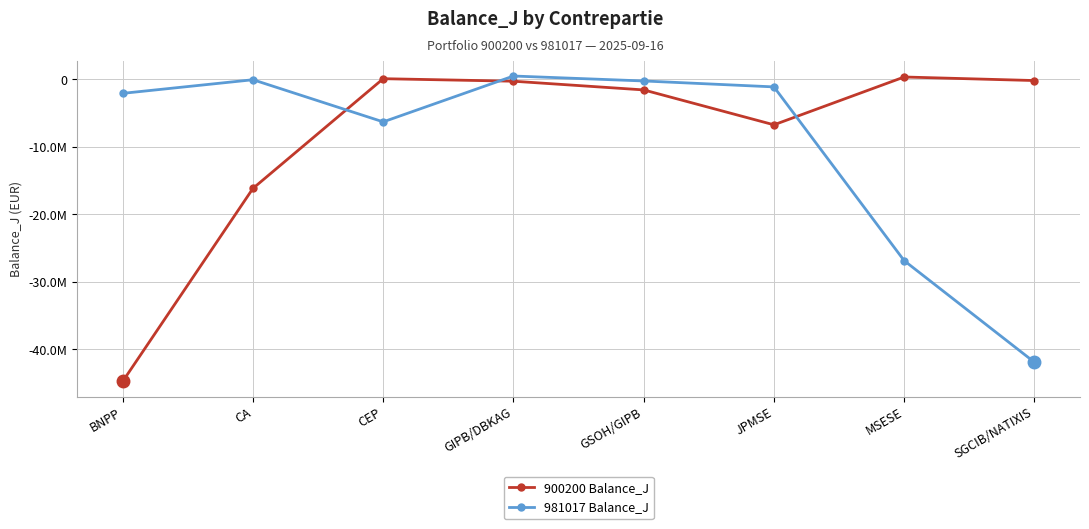

Does the chart have visible grid lines?

Yes